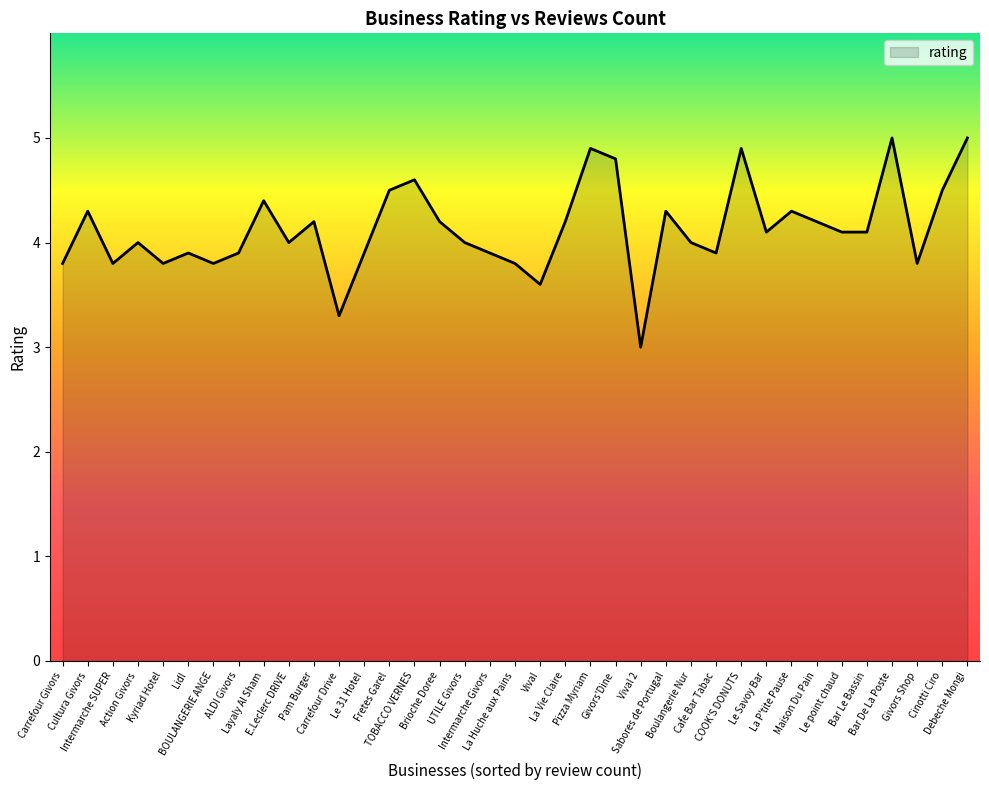

What is the sum of all values?

152.8